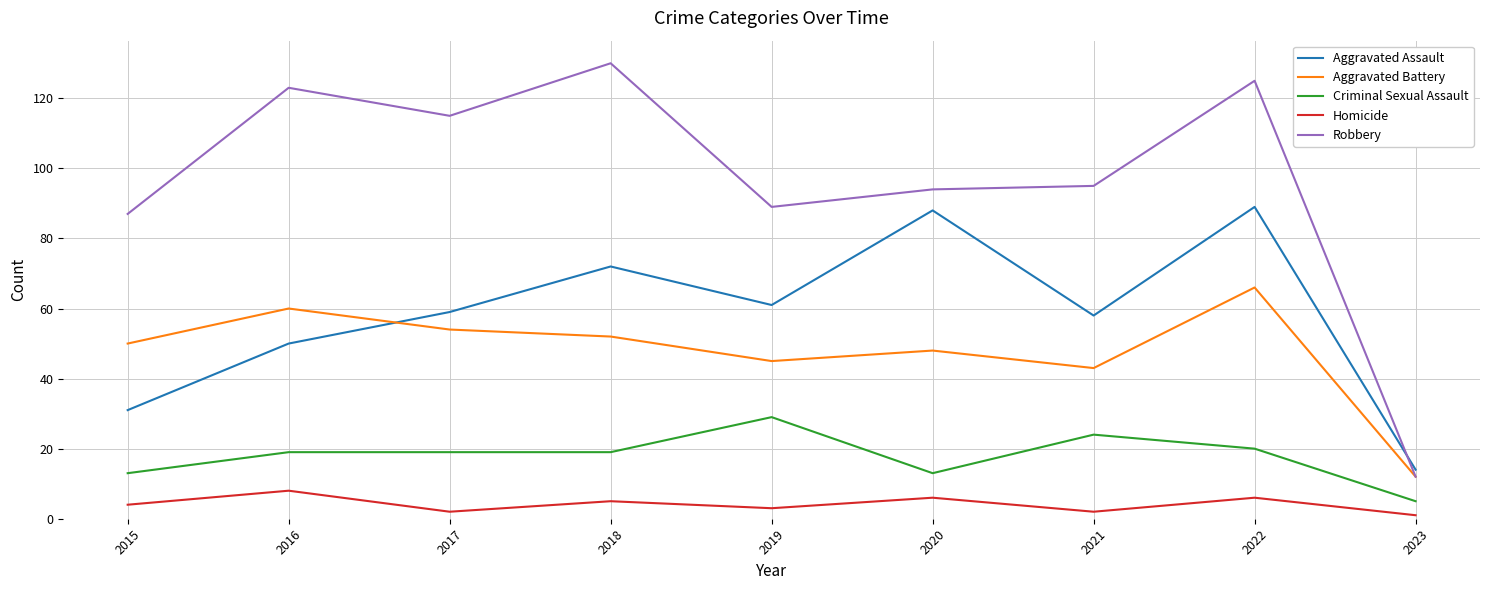

What is the spread (max minus min) of values at 2018?

125